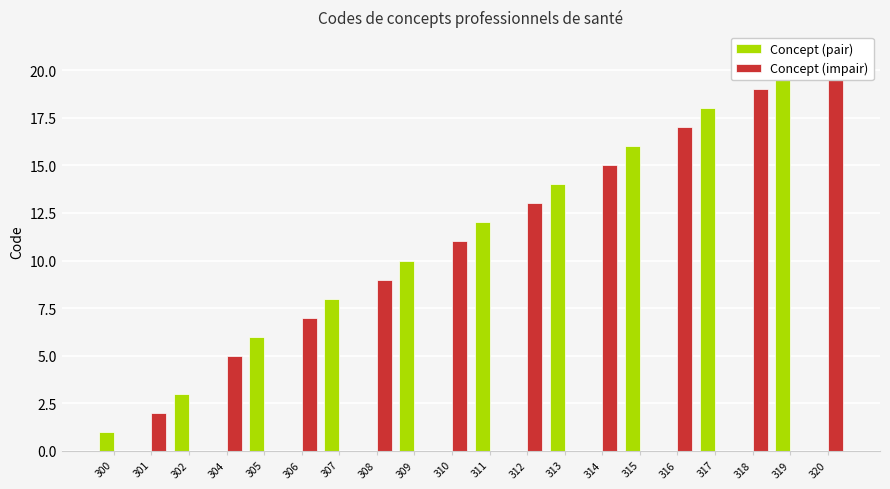

The Concept (impair) series shows 10 at 300. True or false?

False